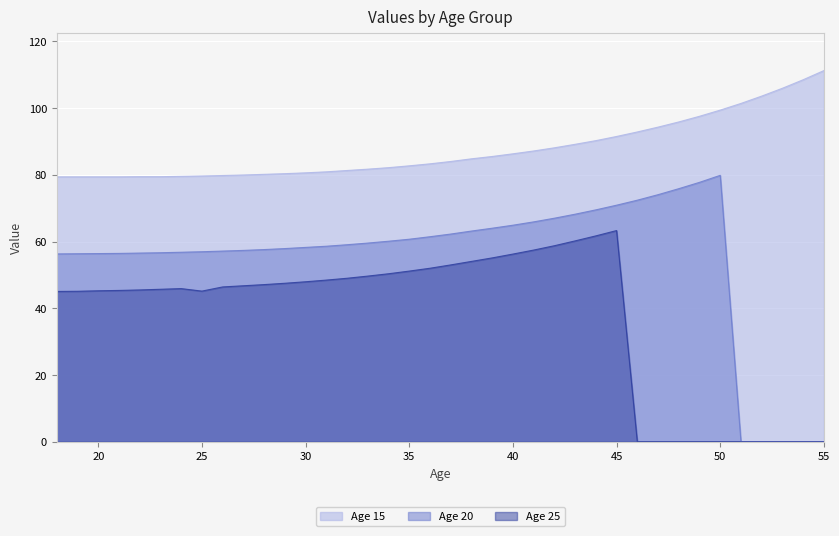

What is the spread (max minus min) of values at 33?

32.1